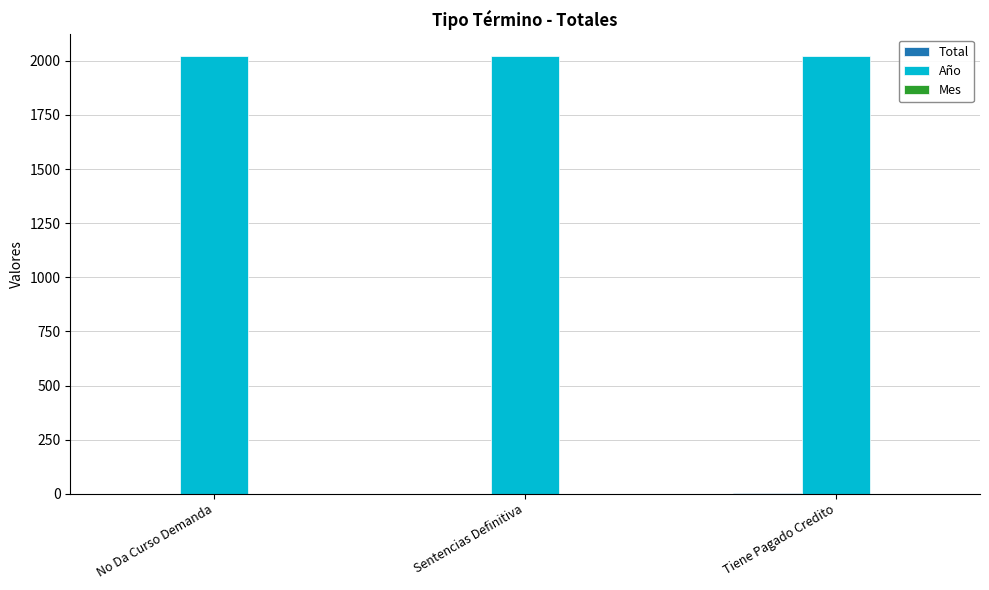

The value of Año at Sentencias Definitiva is 2021. True or false?

True